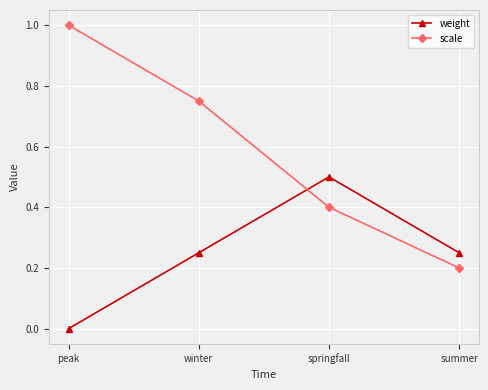

Where do weight and scale first cross each other?

winter and springfall